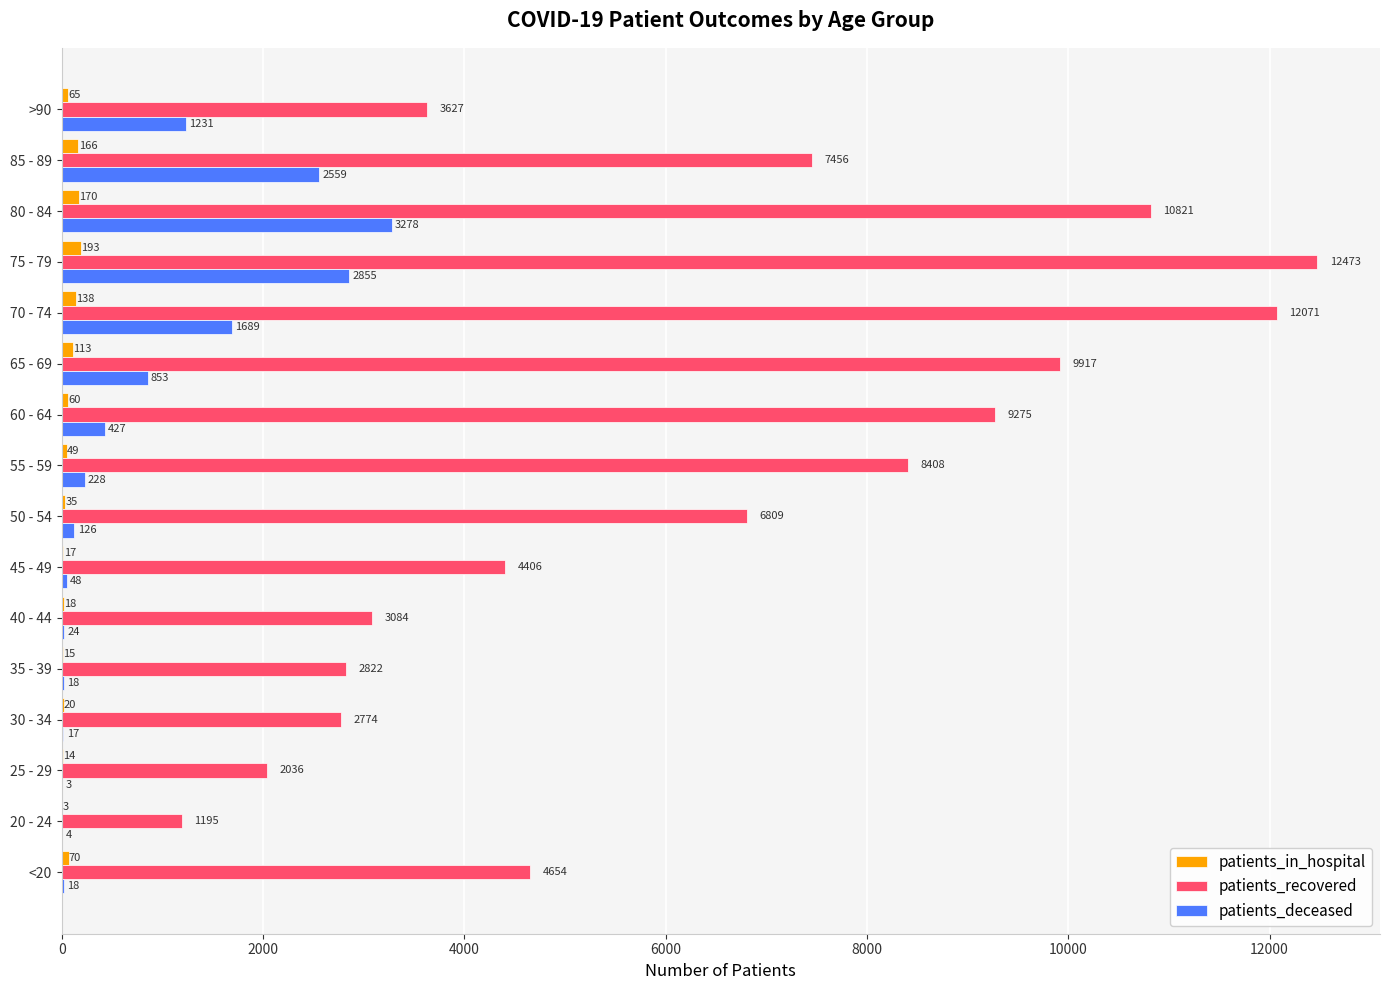

What is the sum of all patients_deceased values?

13378